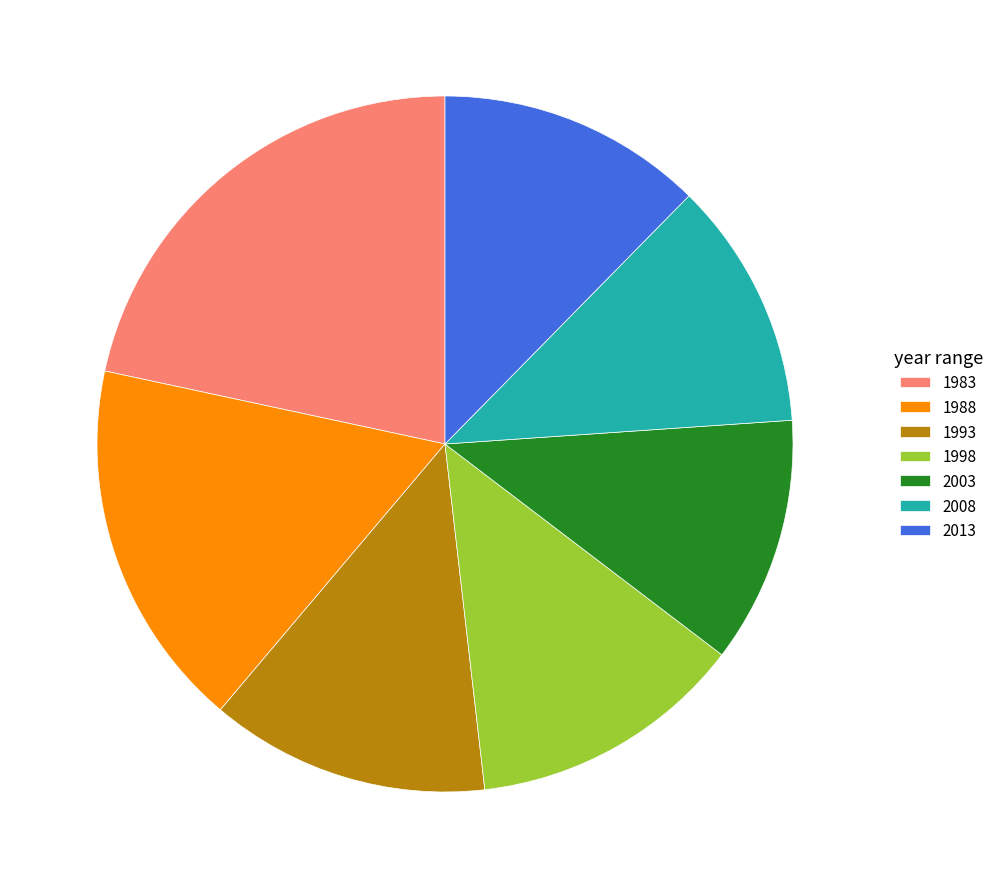

Combined, do 1988 and 2013 account for over 50%?

No